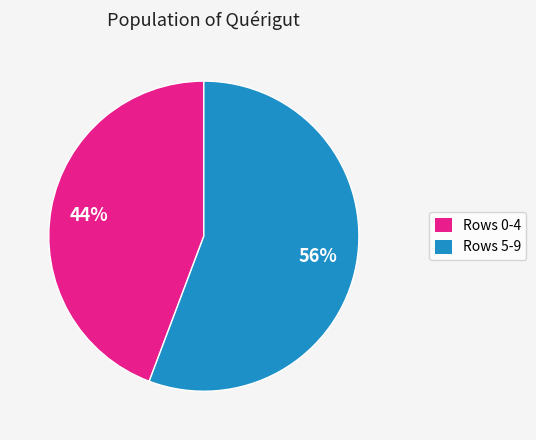

How many segments does this pie chart have?

2